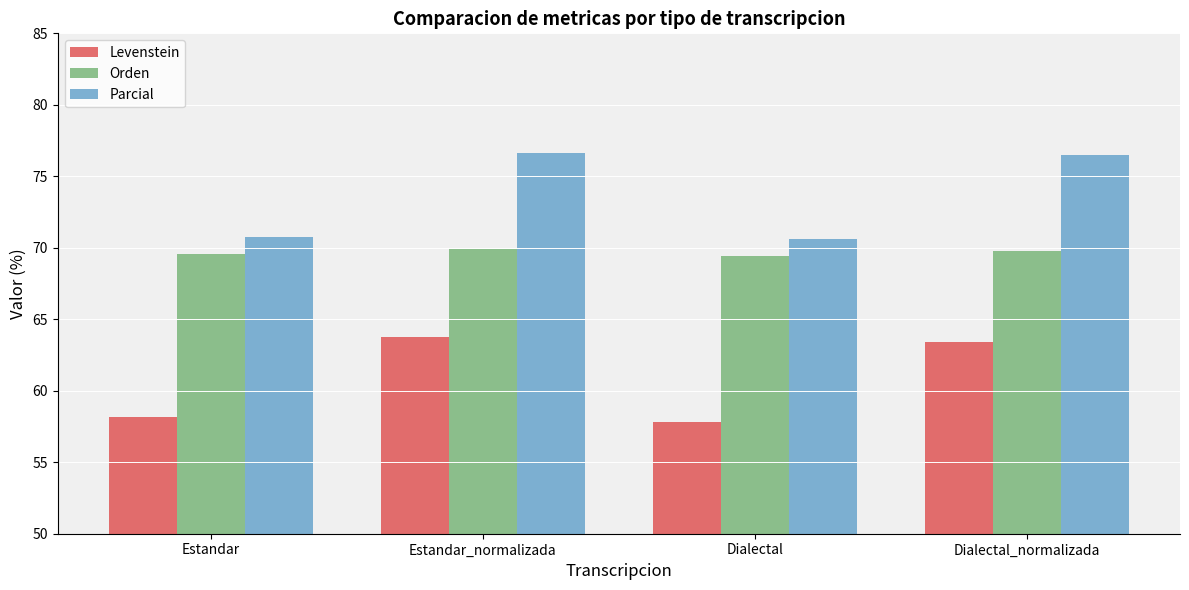

What is the spread (max minus min) of values at Dialectal_normalizada?

13.1